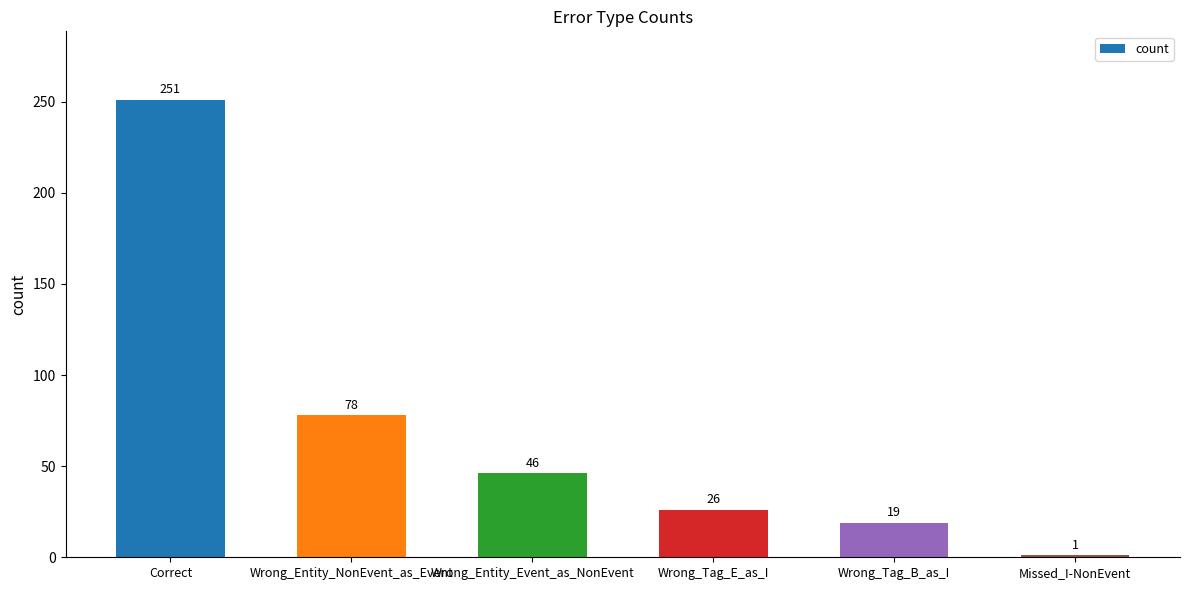

What is the sum of all values?

421